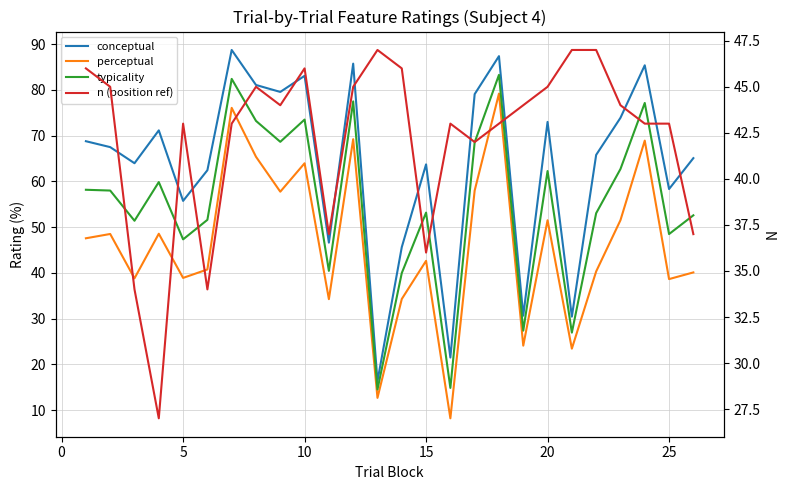

What is the value of the typicality point at the 1st from the left?

58.2